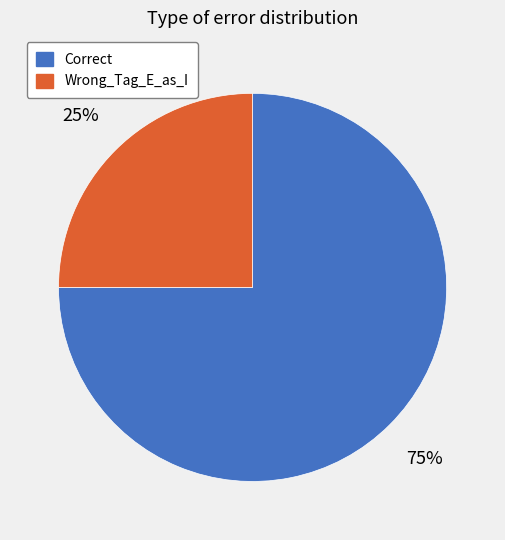

Is there any slice that represents more than half of the pie?

Yes